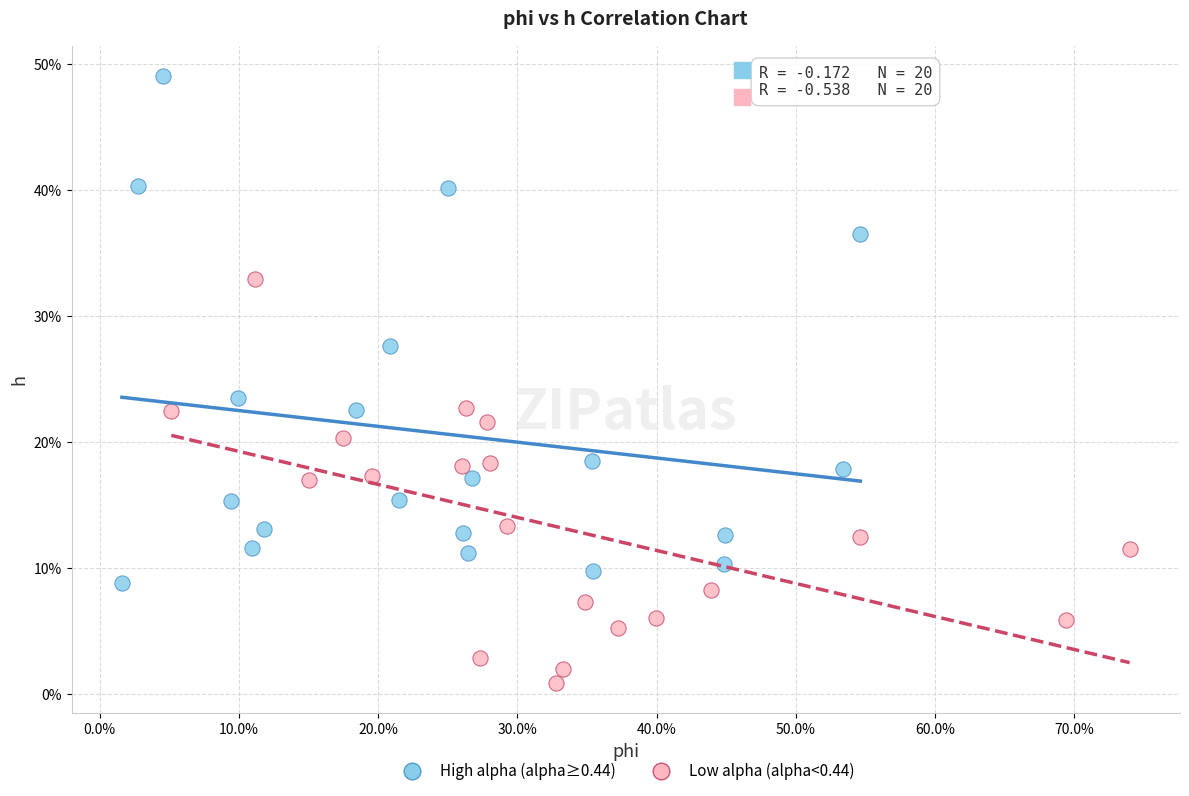

Which series reaches the minimum Y coordinate?

Low alpha (alpha<0.44)